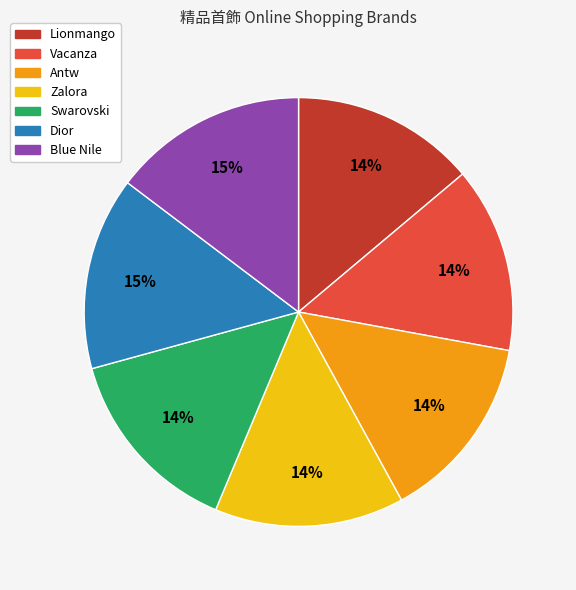

Count the number of slices in the pie.

7